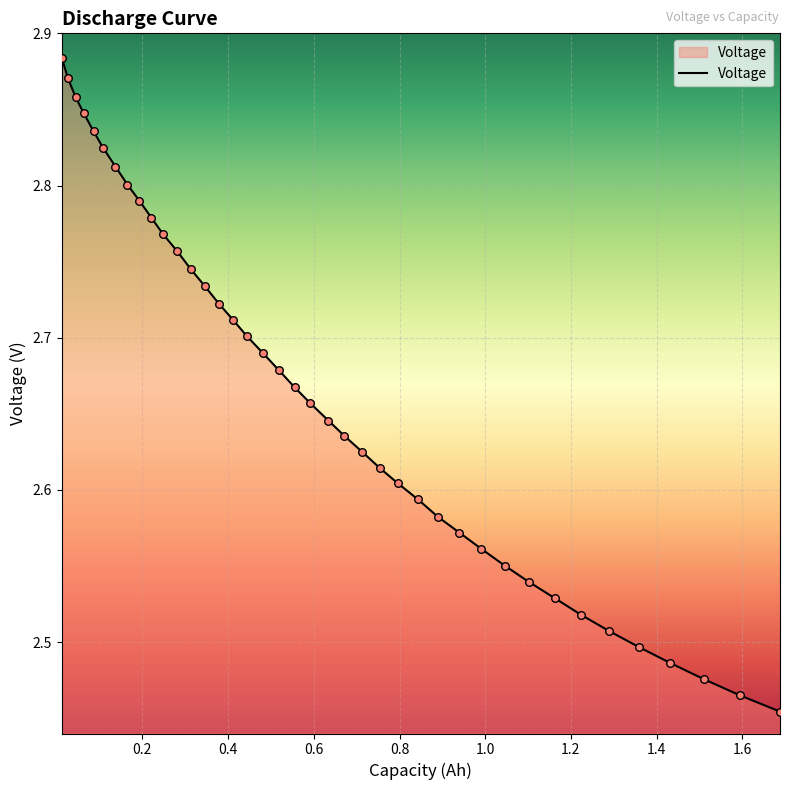

Is this an area chart (filled region under the line)?

Yes